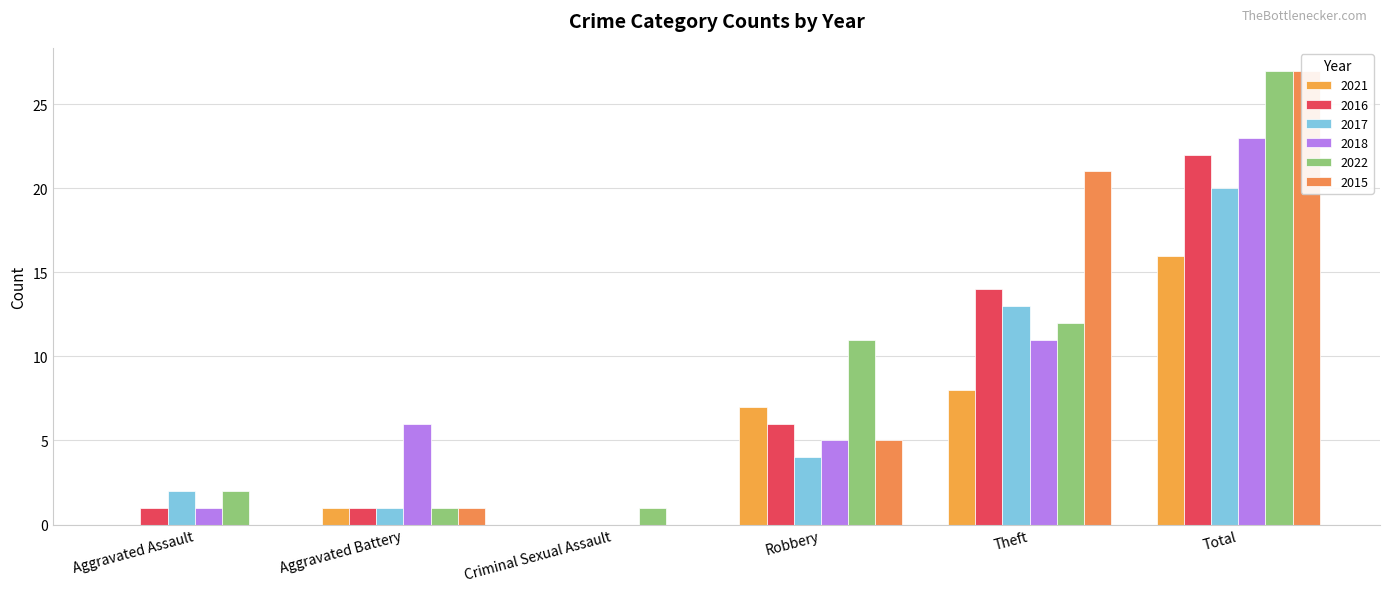

What position from the left is Robbery?

4